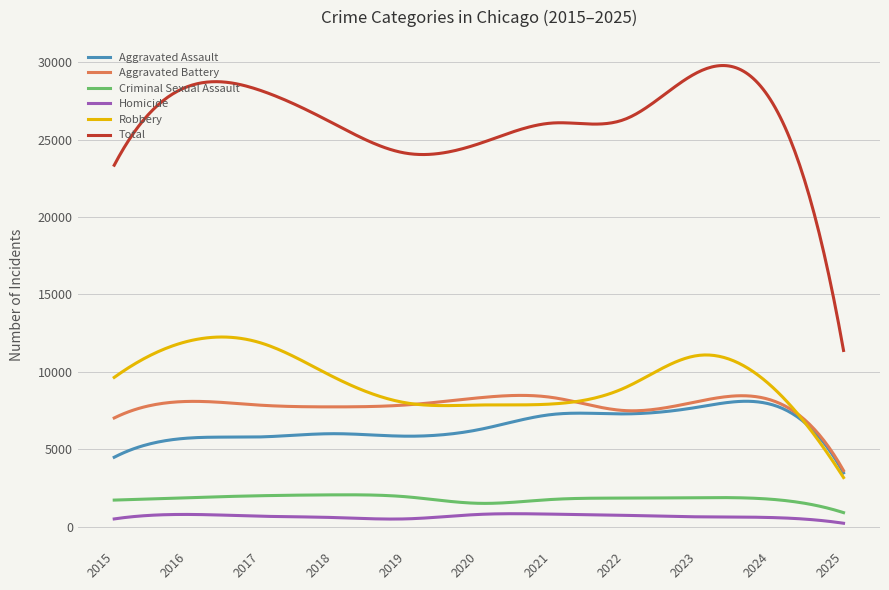

True or false: Total and Homicide intersect in this chart.

False